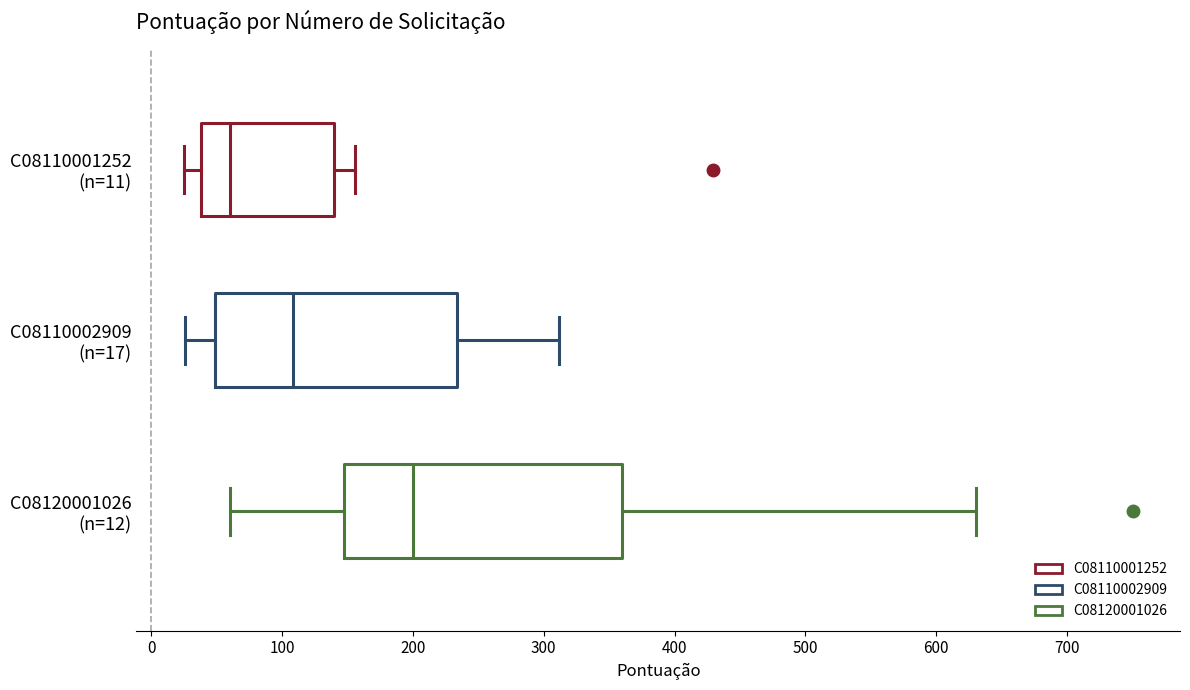

Where is the right edge of the box for C08120001026 (n=12) on the x-axis? The values are not printed on the chart, so give them approximately, as read against the axis.

360